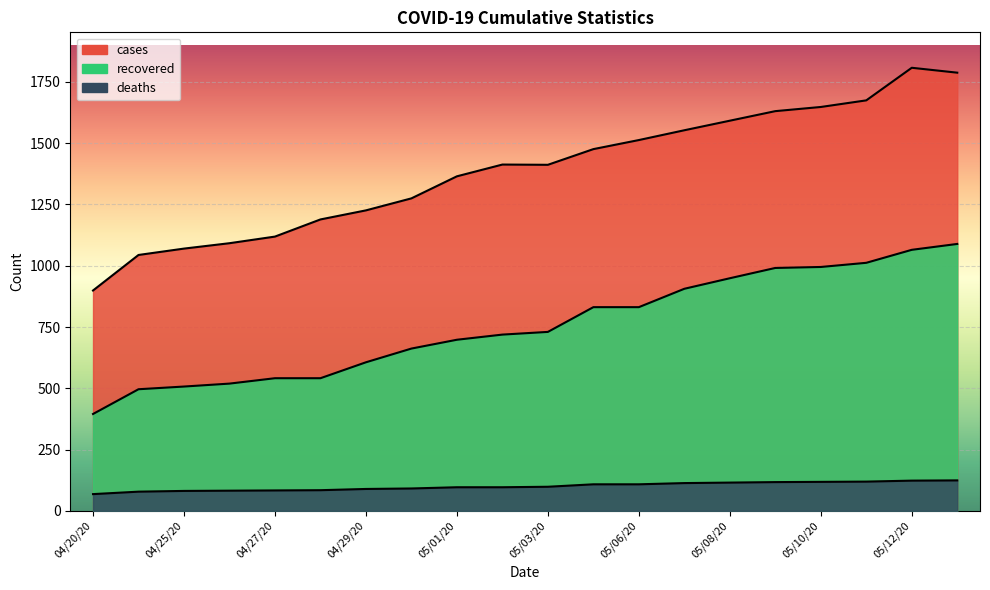

Reading left to right, what are all the values shown in this chart?

cases: 899	1044	1070	1092	1119	1189	1226	1275	1365	1413	1412	1476	1513	1553	1592	1631	1648	1675	1808	1788
recovered: 395	496	507	519	541	541	606	662	698	719	730	831	831	906	949	991	995	1012	1065	1089
deaths: 68	78	81	82	83	84	89	91	96	96	98	108	108	113	115	117	118	119	123	124